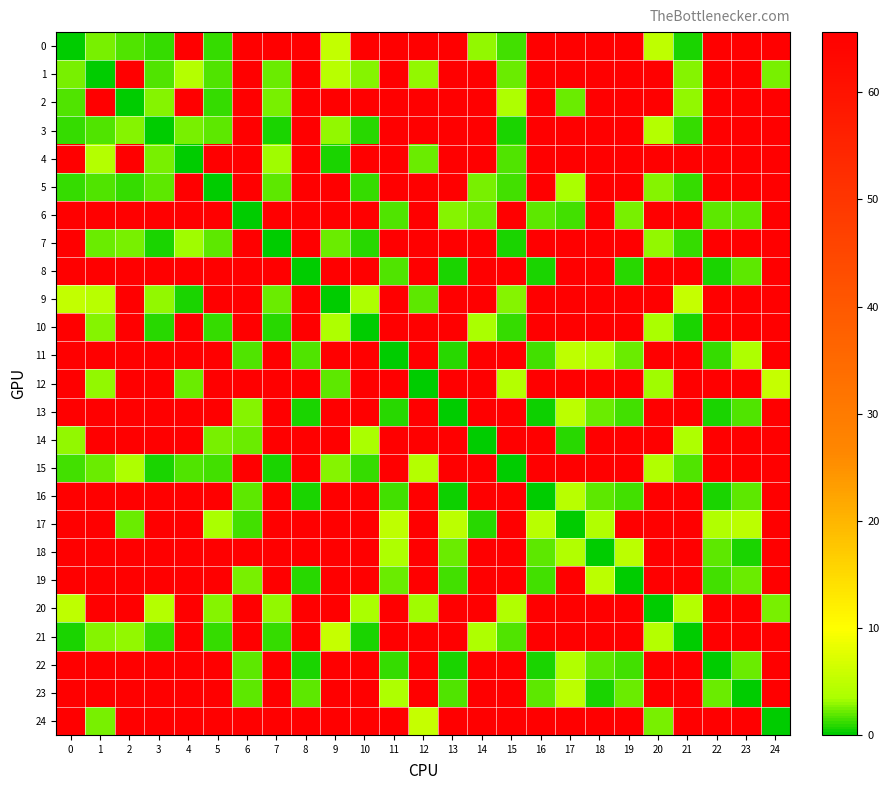

Reading left to right, transcribe all the data shown in this chart.

row_0: 0.0	2.4	1.6	1.0	65.6	1.2	65.6	65.6	65.6	5.3	65.6	65.6	65.6	65.6	2.9	1.3	65.6	65.6	65.6	65.6	4.9	0.7	65.6	65.6	65.6
row_1: 2.4	0.0	65.6	1.7	4.2	1.7	65.6	2.2	65.6	4.4	2.6	65.6	2.8	65.6	65.6	2.2	65.6	65.6	65.6	65.6	65.6	2.7	65.6	65.6	2.6
row_2: 1.6	65.6	0.0	2.8	65.6	1.2	65.6	2.4	65.6	65.6	65.6	65.6	65.6	65.6	65.6	3.6	65.6	2.2	65.6	65.6	65.6	2.8	65.6	65.6	65.6
row_3: 1.0	1.7	2.8	0.0	2.4	2.0	65.6	0.6	65.6	2.9	1.0	65.6	65.6	65.6	65.6	0.6	65.6	65.6	65.6	65.6	4.3	1.0	65.6	65.6	65.6
row_4: 65.6	4.2	65.6	2.4	0.0	65.6	65.6	3.3	65.6	0.6	65.6	65.6	2.1	65.6	65.6	1.8	65.6	65.6	65.6	65.6	65.6	65.6	65.6	65.6	65.6
row_5: 1.2	1.7	1.2	2.0	65.6	0.0	65.6	1.9	65.6	65.6	1.1	65.6	65.6	65.6	2.5	1.4	65.6	3.4	65.6	65.6	2.7	1.1	65.6	65.6	65.6
row_6: 65.6	65.6	65.6	65.6	65.6	65.6	0.0	65.6	65.6	65.6	65.6	1.7	65.6	2.7	2.3	65.6	1.8	1.3	65.6	2.5	65.6	65.6	2.0	1.9	65.6
row_7: 65.6	2.2	2.4	0.6	3.3	1.9	65.6	0.0	65.6	2.3	1.0	65.6	65.6	65.6	65.6	0.6	65.6	65.6	65.6	65.6	2.9	1.1	65.6	65.6	65.6
row_8: 65.6	65.6	65.6	65.6	65.6	65.6	65.6	65.6	0.0	65.6	65.6	1.6	65.6	0.7	65.6	65.6	0.7	65.6	65.6	1.0	65.6	65.6	0.7	2.0	65.6
row_9: 5.3	4.4	65.6	2.9	0.6	65.6	65.6	2.3	65.6	0.0	3.6	65.6	1.8	65.6	65.6	2.6	65.6	65.6	65.6	65.6	65.6	5.5	65.6	65.6	65.6
row_10: 65.6	2.6	65.6	1.0	65.6	1.1	65.6	1.0	65.6	3.6	0.0	65.6	65.6	65.6	3.4	1.1	65.6	65.6	65.6	65.6	3.4	0.8	65.6	65.6	65.6
row_11: 65.6	65.6	65.6	65.6	65.6	65.6	1.7	65.6	1.6	65.6	65.6	0.0	65.6	0.9	65.6	65.6	1.5	4.9	3.7	2.1	65.6	65.6	1.1	3.8	65.6
row_12: 65.6	2.8	65.6	65.6	2.1	65.6	65.6	65.6	65.6	1.8	65.6	65.6	0.0	65.6	65.6	4.3	65.6	65.6	65.6	65.6	3.1	65.6	65.6	65.6	5.4
row_13: 65.6	65.6	65.6	65.6	65.6	65.6	2.7	65.6	0.7	65.6	65.6	0.9	65.6	0.0	65.6	65.6	0.5	4.9	2.3	1.3	65.6	65.6	0.6	1.6	65.6
row_14: 2.9	65.6	65.6	65.6	65.6	2.5	2.3	65.6	65.6	65.6	3.4	65.6	65.6	65.6	0.0	65.6	65.6	0.9	65.6	65.6	65.6	3.7	65.6	65.6	65.6
row_15: 1.3	2.2	3.6	0.6	1.8	1.4	65.6	0.6	65.6	2.6	1.1	65.6	4.3	65.6	65.6	0.0	65.6	65.6	65.6	65.6	4.0	1.6	65.6	65.6	65.6
row_16: 65.6	65.6	65.6	65.6	65.6	65.6	1.8	65.6	0.7	65.6	65.6	1.5	65.6	0.5	65.6	65.6	0.0	4.5	1.9	1.4	65.6	65.6	0.6	1.8	65.6
row_17: 65.6	65.6	2.2	65.6	65.6	3.4	1.3	65.6	65.6	65.6	65.6	4.9	65.6	4.9	0.9	65.6	4.5	0.0	3.9	65.6	65.6	65.6	4.0	4.7	65.6
row_18: 65.6	65.6	65.6	65.6	65.6	65.6	65.6	65.6	65.6	65.6	65.6	3.7	65.6	2.3	65.6	65.6	1.9	3.9	0.0	4.7	65.6	65.6	2.0	0.6	65.6
row_19: 65.6	65.6	65.6	65.6	65.6	65.6	2.5	65.6	1.0	65.6	65.6	2.1	65.6	1.3	65.6	65.6	1.4	65.6	4.7	0.0	65.6	65.6	1.5	2.1	65.6
row_20: 4.9	65.6	65.6	4.3	65.6	2.7	65.6	2.9	65.6	65.6	3.4	65.6	3.1	65.6	65.6	4.0	65.6	65.6	65.6	65.6	0.0	4.2	65.6	65.6	2.5
row_21: 0.7	2.7	2.8	1.0	65.6	1.1	65.6	1.1	65.6	5.5	0.8	65.6	65.6	65.6	3.7	1.6	65.6	65.6	65.6	65.6	4.2	0.0	65.6	65.6	65.6
row_22: 65.6	65.6	65.6	65.6	65.6	65.6	2.0	65.6	0.7	65.6	65.6	1.1	65.6	0.6	65.6	65.6	0.6	4.0	2.0	1.5	65.6	65.6	0.0	2.1	65.6
row_23: 65.6	65.6	65.6	65.6	65.6	65.6	1.9	65.6	2.0	65.6	65.6	3.8	65.6	1.6	65.6	65.6	1.8	4.7	0.6	2.1	65.6	65.6	2.1	0.0	65.6
row_24: 65.6	2.6	65.6	65.6	65.6	65.6	65.6	65.6	65.6	65.6	65.6	65.6	5.4	65.6	65.6	65.6	65.6	65.6	65.6	65.6	2.5	65.6	65.6	65.6	0.0